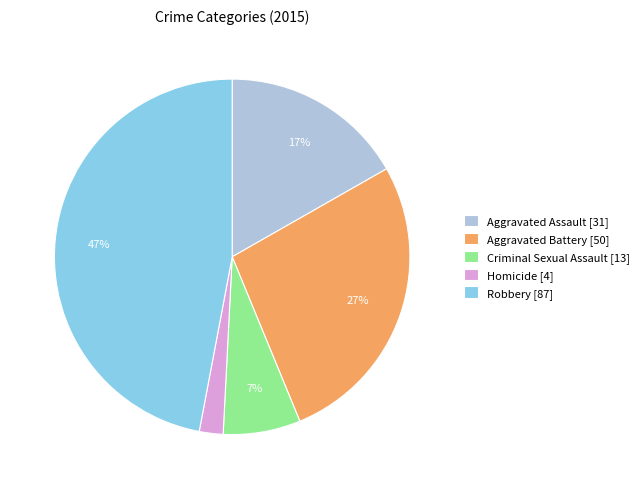

Is there a majority slice in this chart?

No